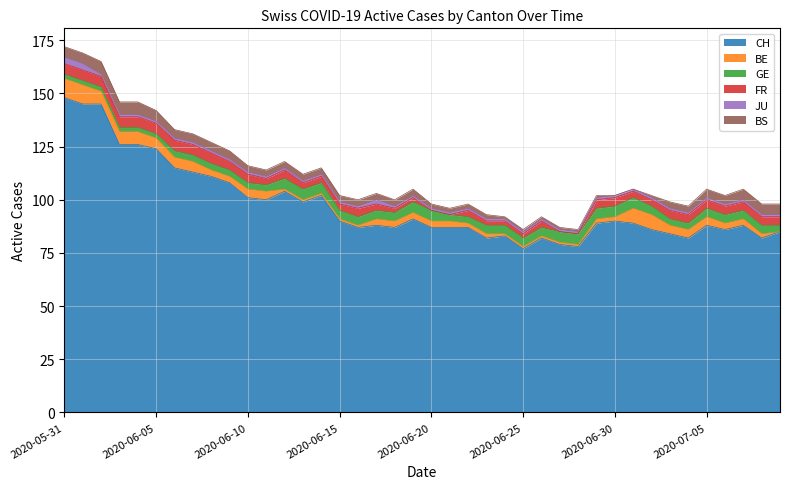

Rank the series by their maximum value, from highest to lowest.

CH, BE, BS, GE, FR, JU